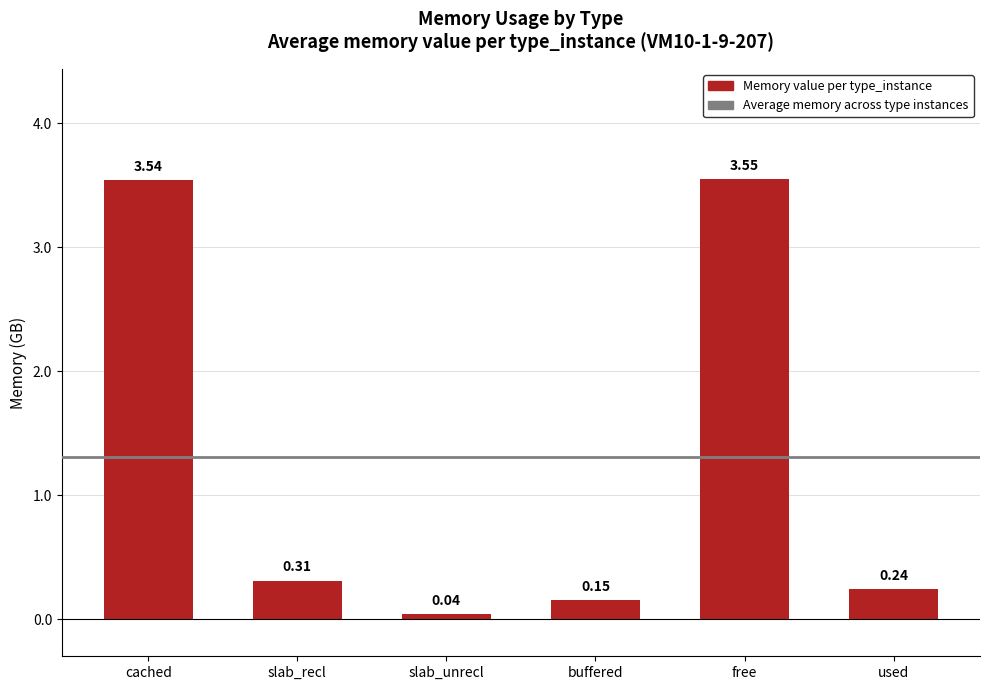

At which category does the chart reach its minimum across all series?

slab_unrecl